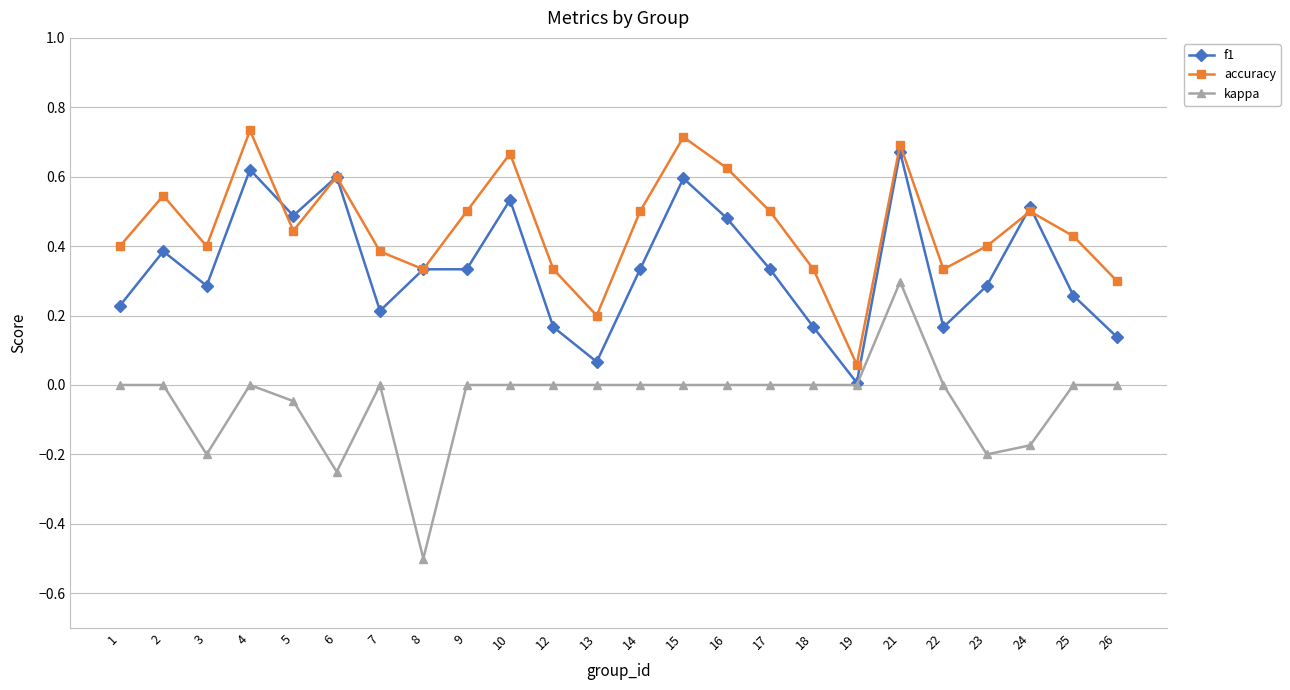

Which series changed the most between 4 and 21?

kappa